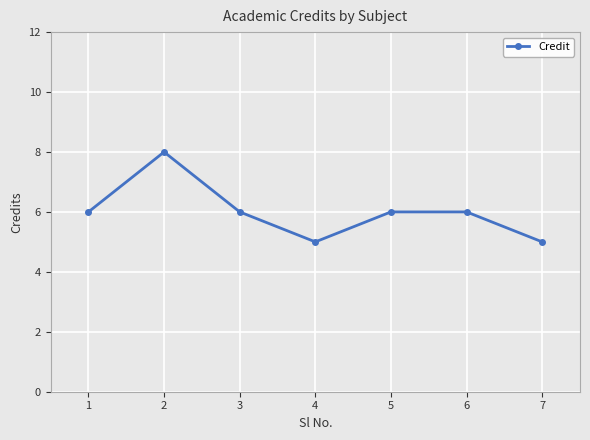

What is the difference between the maximum and minimum values?

3